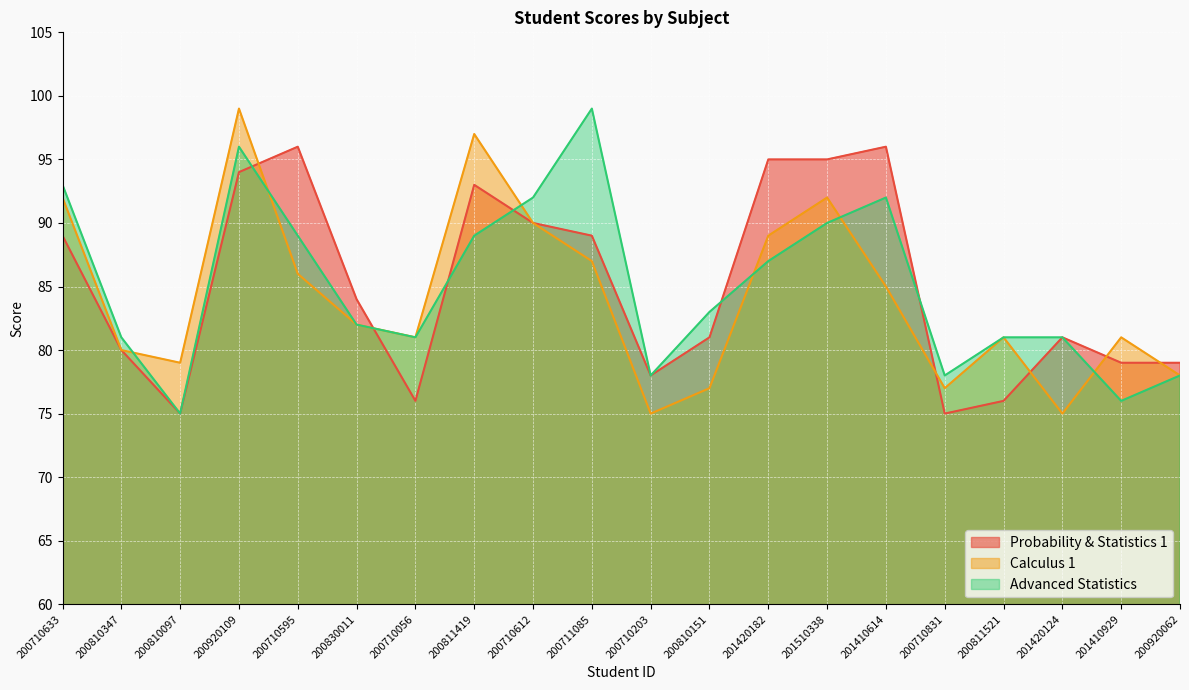

What is the sum of all Probability & Statistics 1 values?

1701